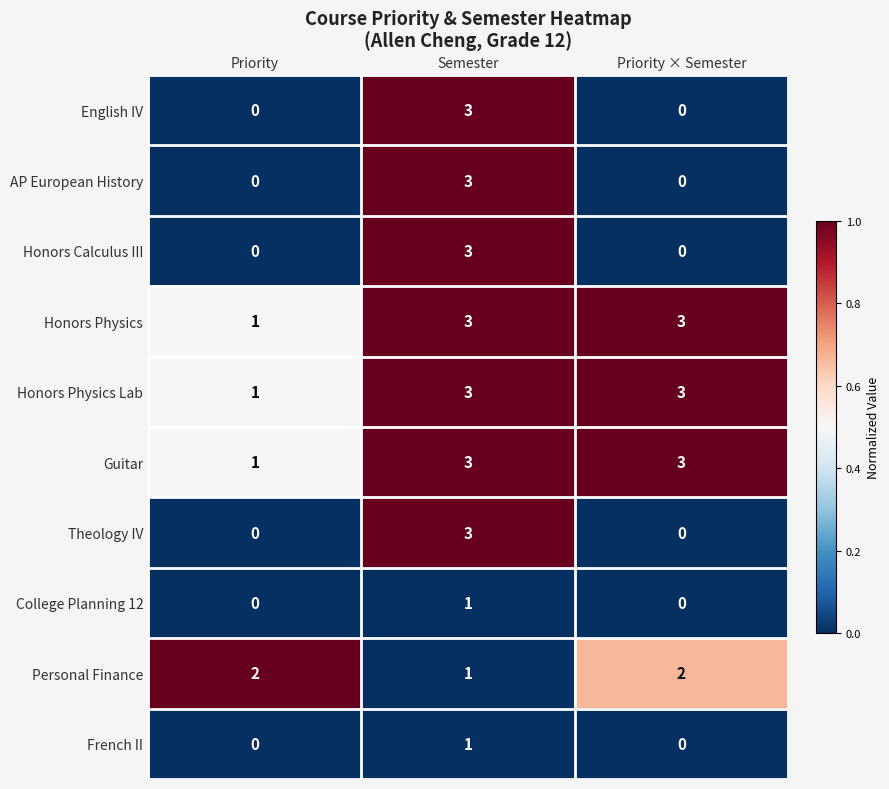

What is the sum of all AP European History values?

3